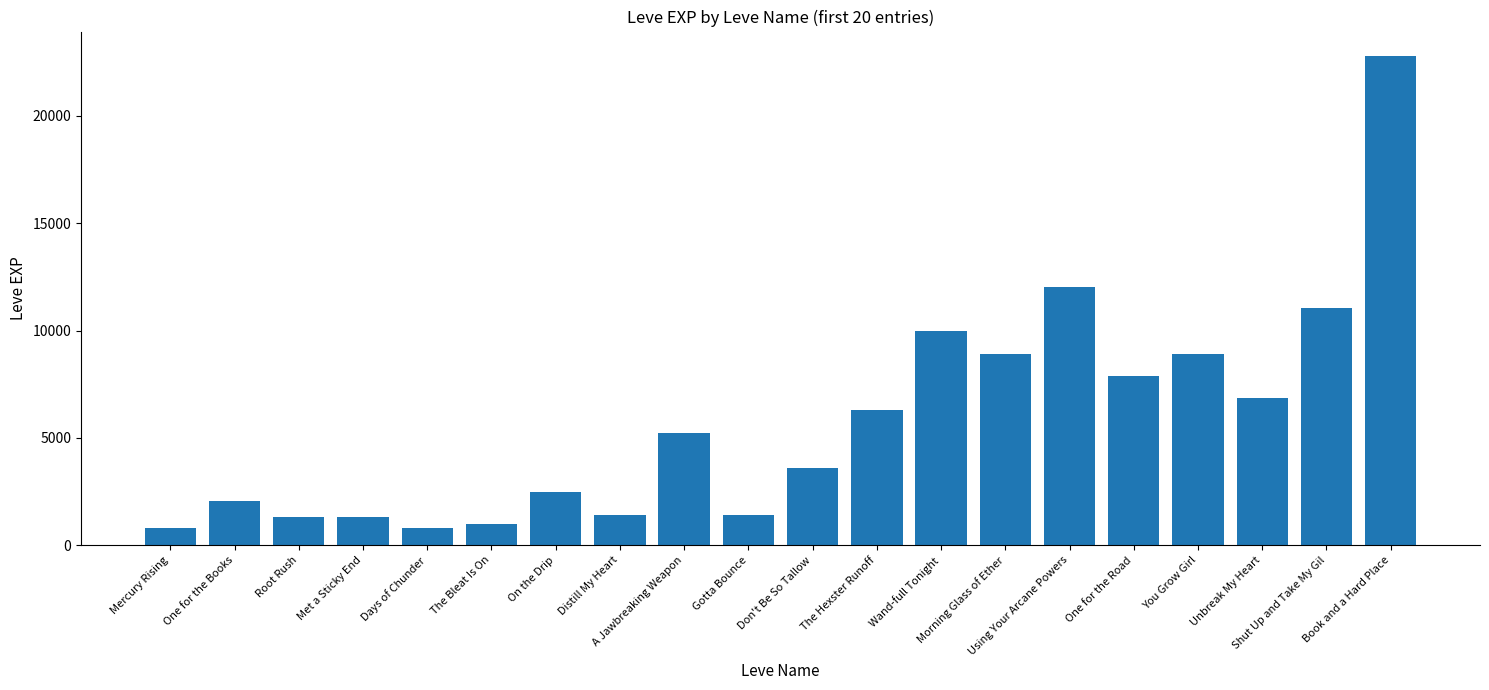

Count the number of categories in the chart.

20